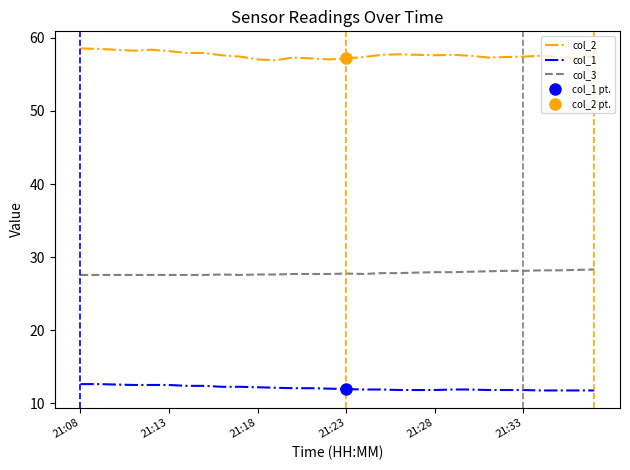

Is the value of col_2 at 7 greater than the value of col_3 at 16?

Yes